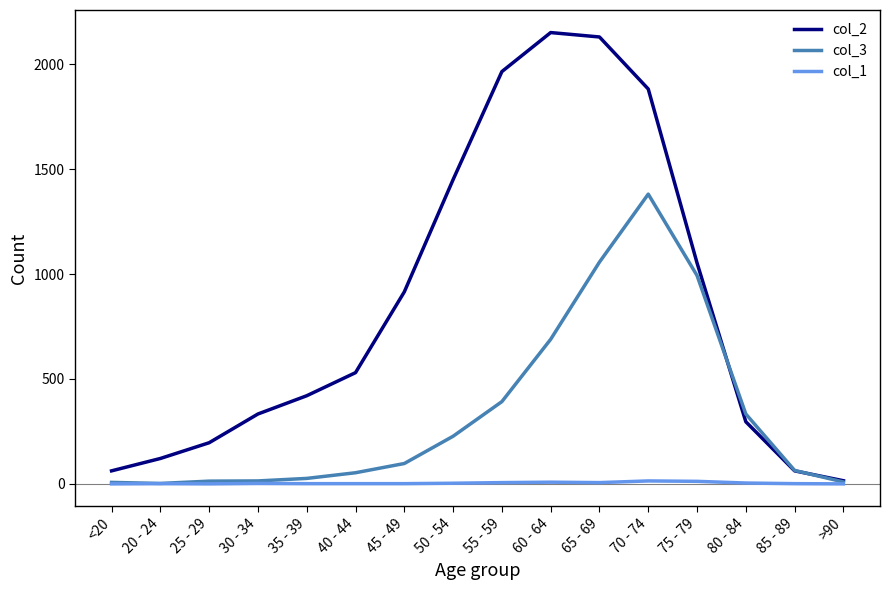

True or false: col_2 has a value of 609 at 35 - 39.

False